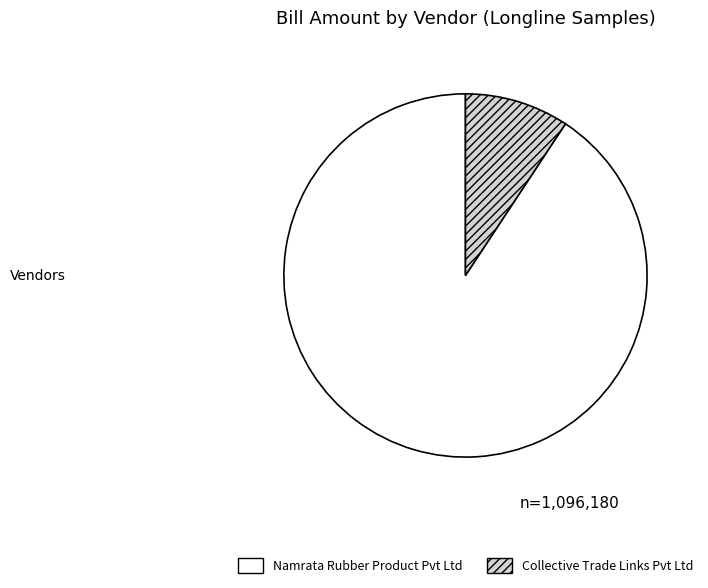

Rank the categories by value from lowest to highest.

Collective Trade Links Pvt Ltd, Namrata Rubber Product Pvt Ltd